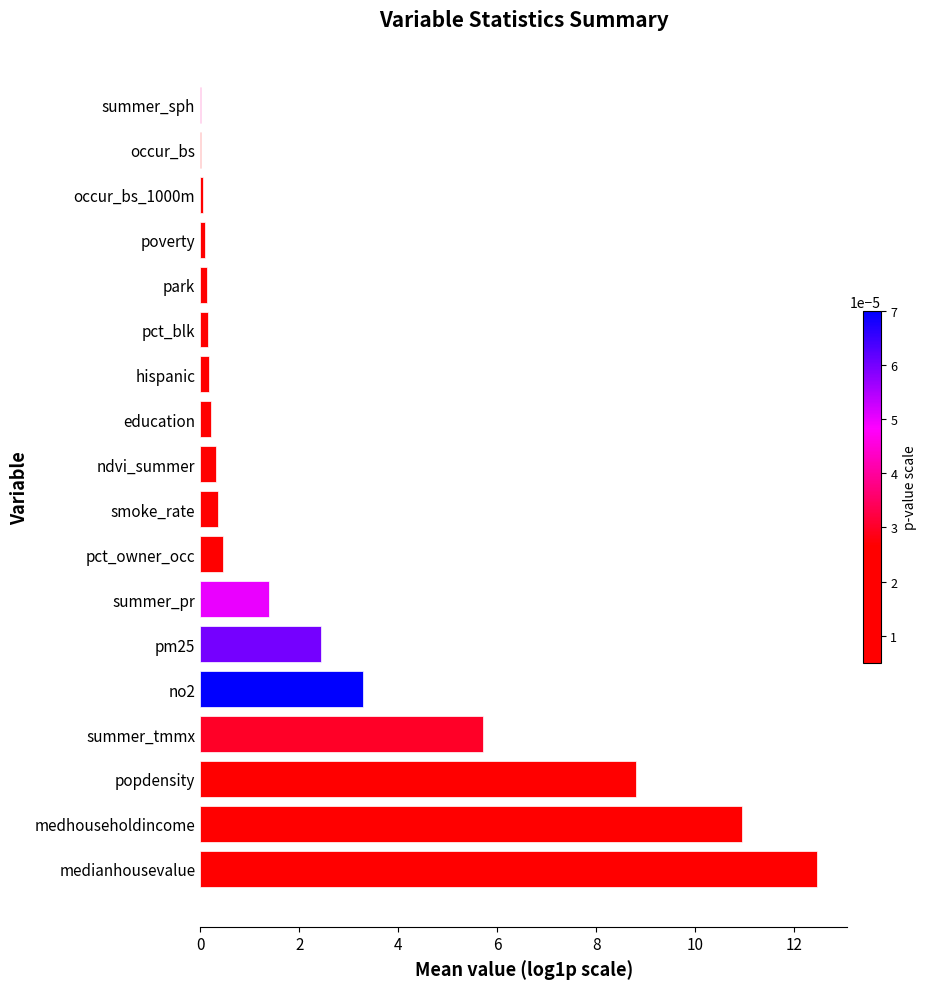

The value at medianhousevalue is 12.5. True or false?

True